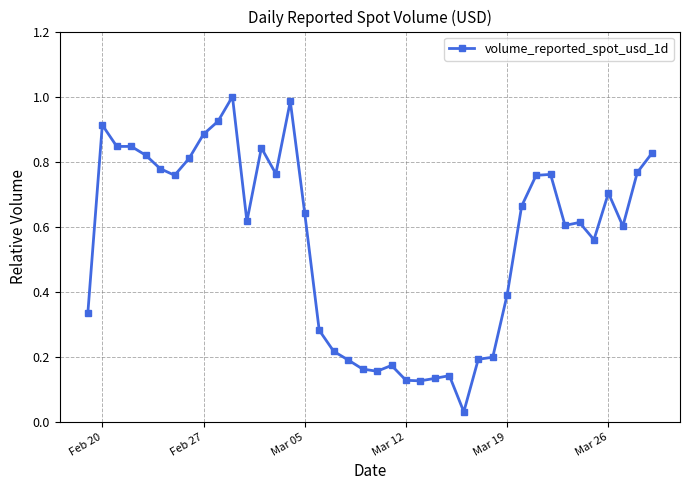

True or false: the data has more than 1 interior local peaks.

True